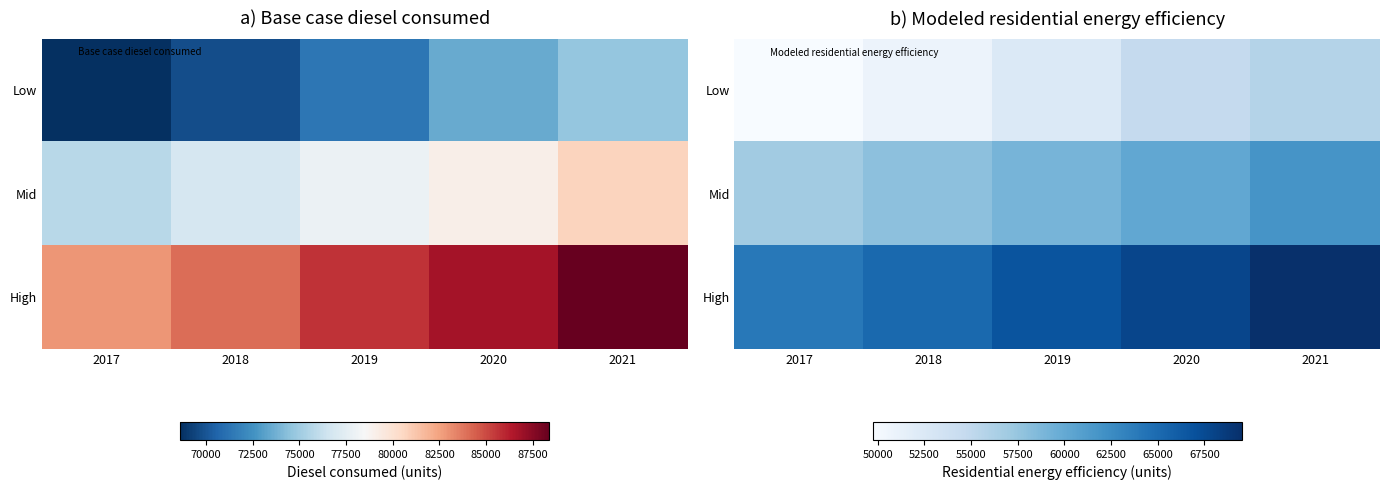

Which series has the largest total across all categories?

High